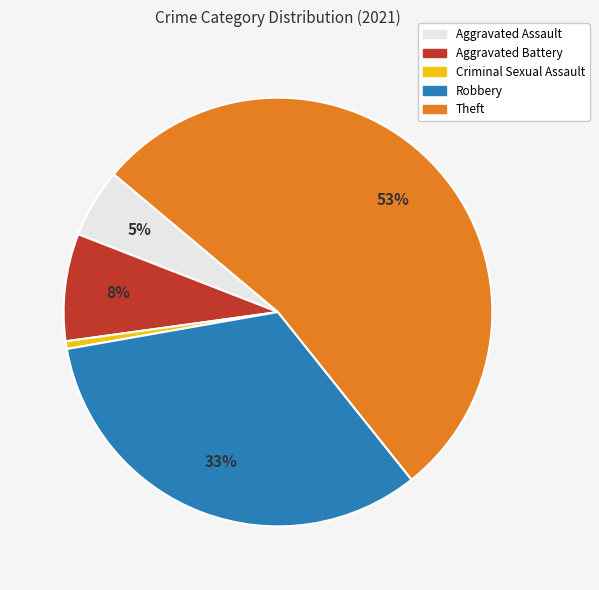

What is the majority slice?

Theft